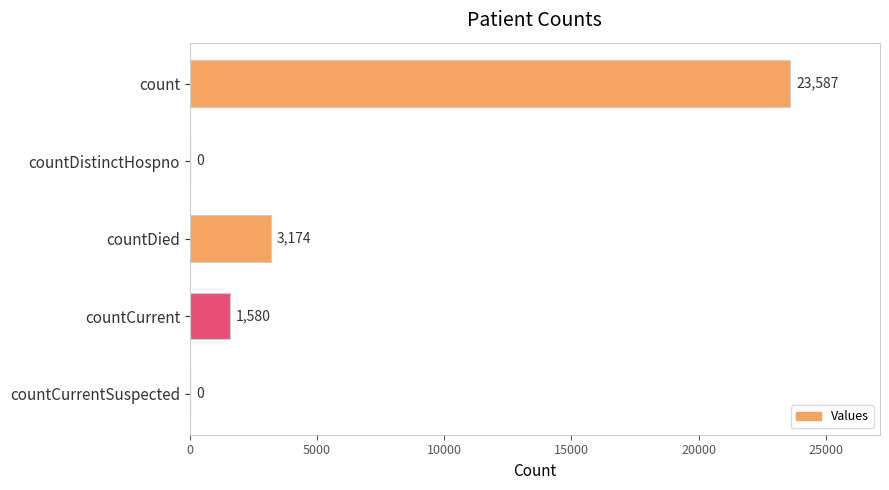

Count the number of categories in the chart.

5